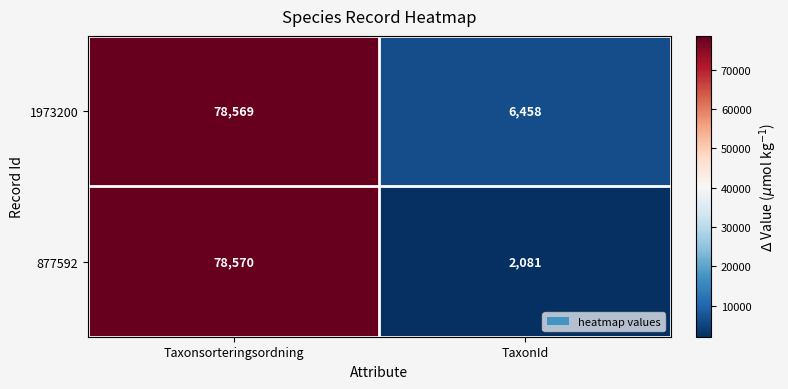

What is the greatest value displayed?

78570